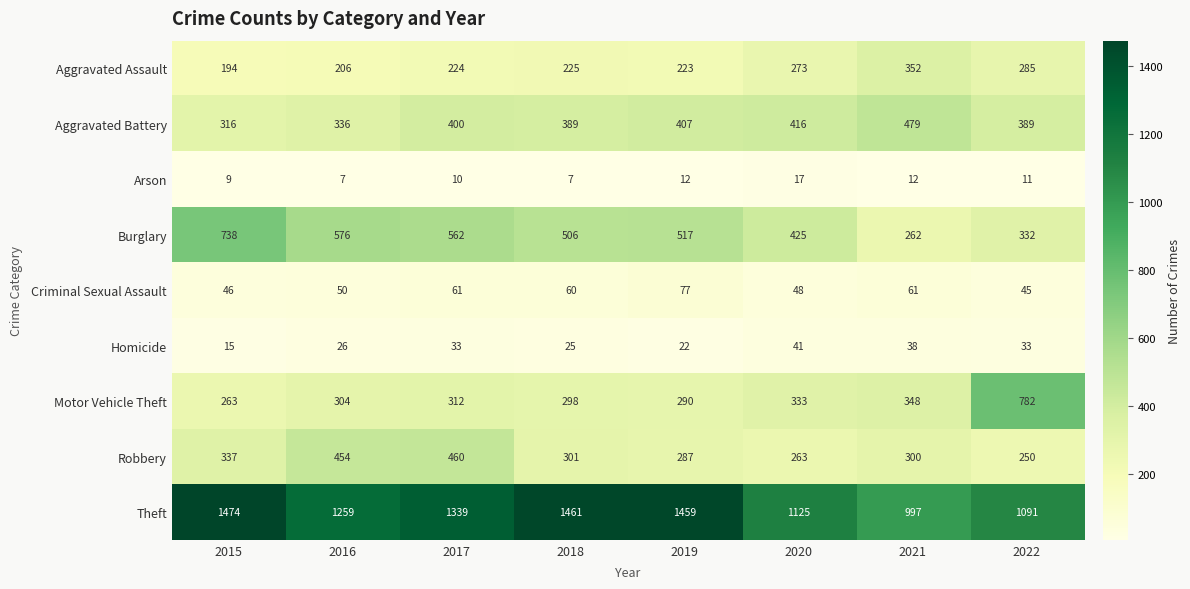

At which label does Aggravated Battery reach its peak?

2021